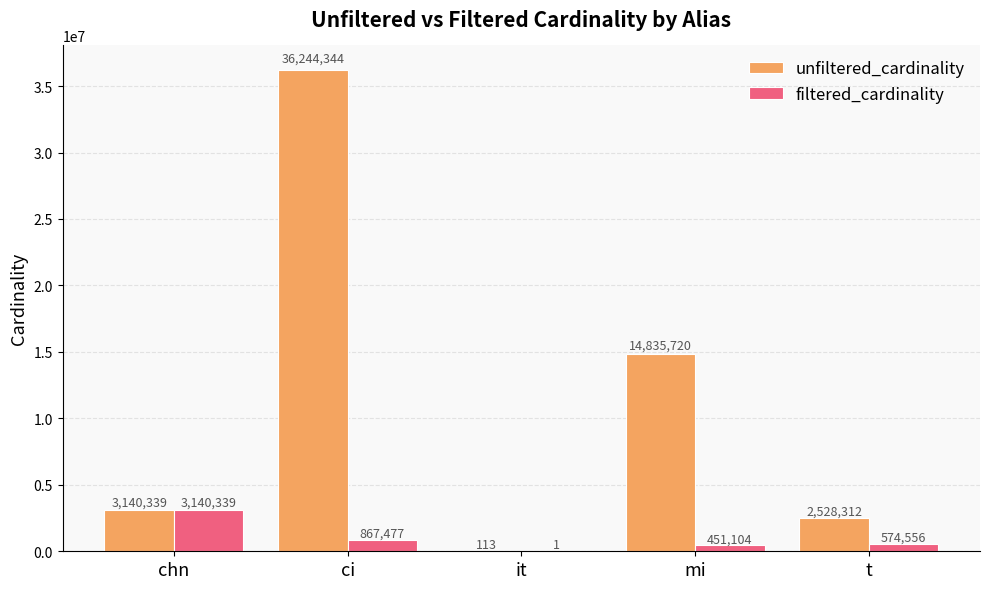

Does the chart contain stacked bars?

No